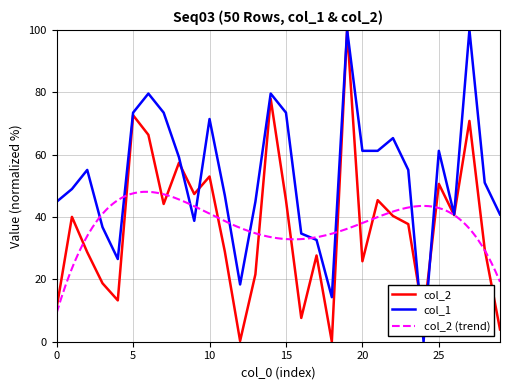

Between which two adjacent categories do col_2 and col_1 first intersect?

8 and 9